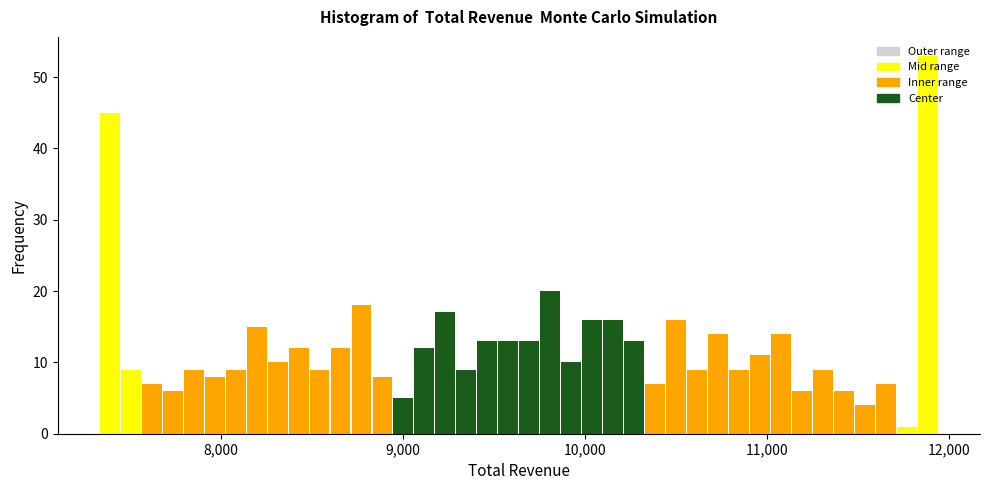

Around what value on the x-axis is the tallest bar? Give the approximate position of its centre, as read against the axis.

11900